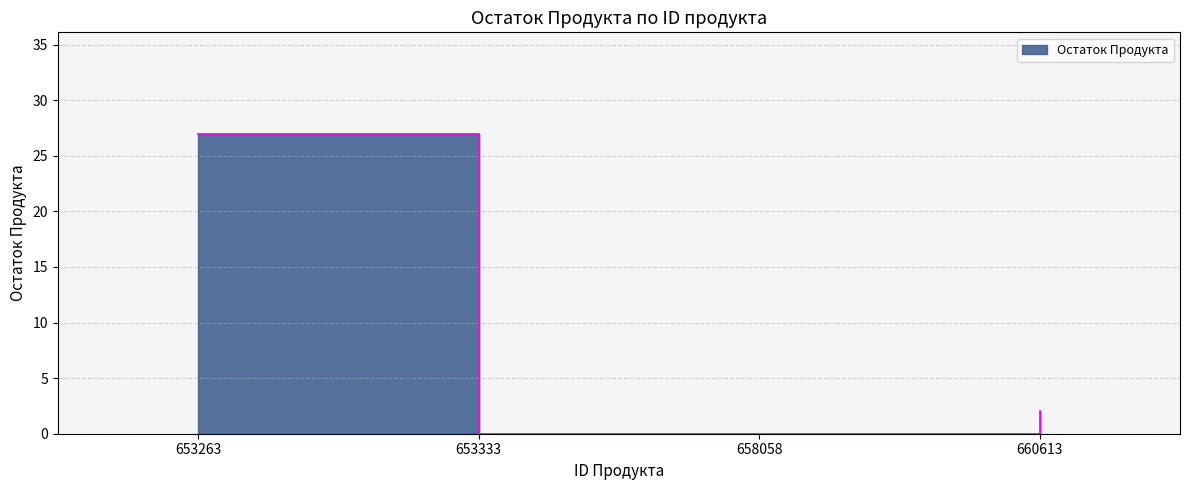

What is the difference between the values at 658058 and 660613?

2